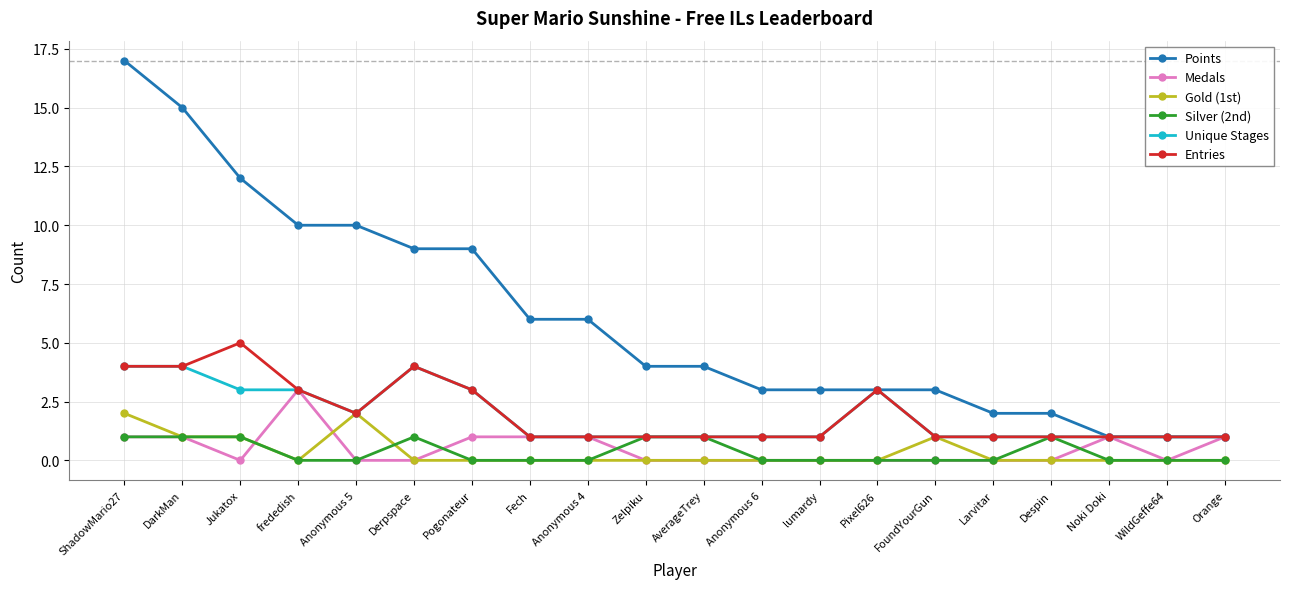

What are all the series names shown in the legend?

Points, Medals, Gold (1st), Silver (2nd), Unique Stages, Entries